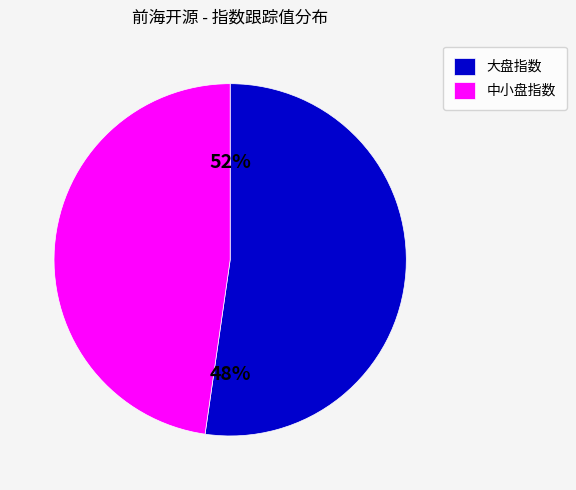

The 上证综指 slice represents 19% of the pie. True or false?

False